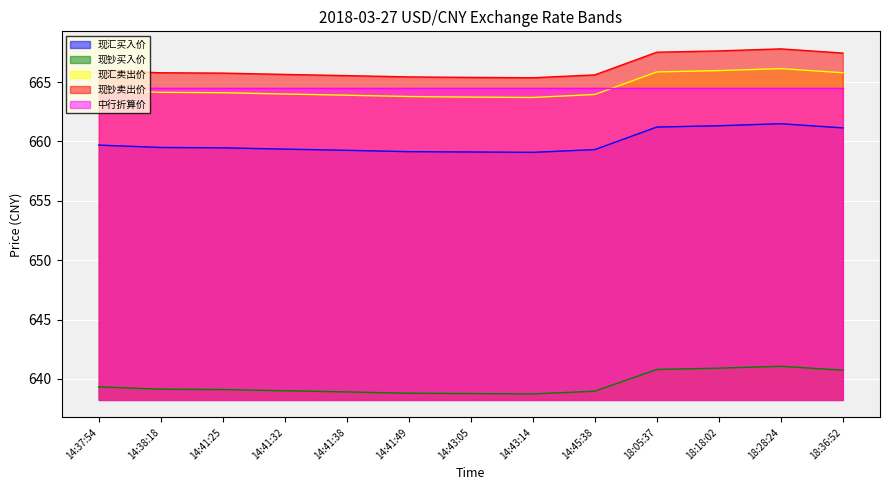

What is the greatest value displayed?

667.8